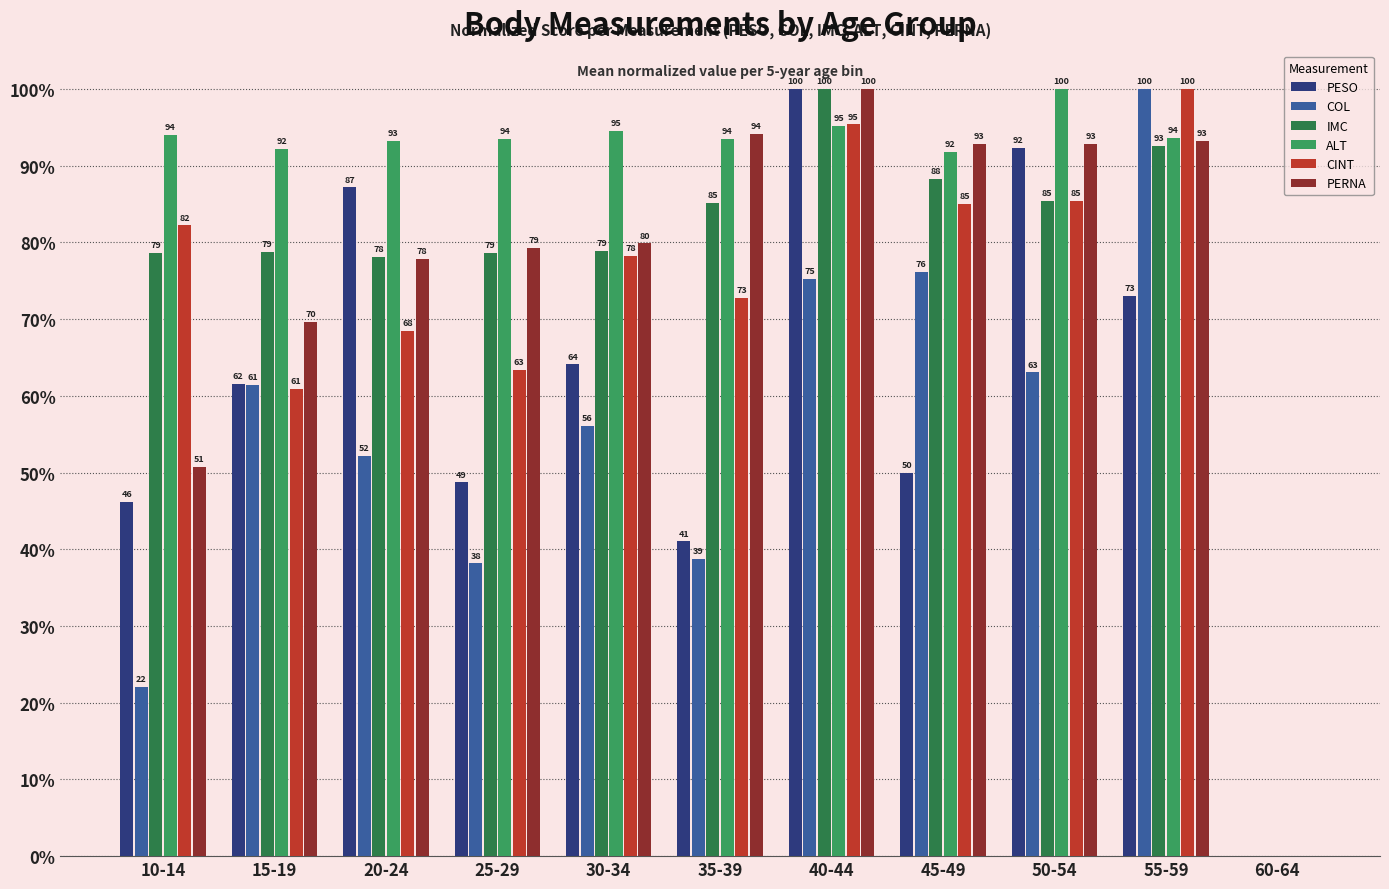

The value of ALT at 10-14 is 94.0. True or false?

True